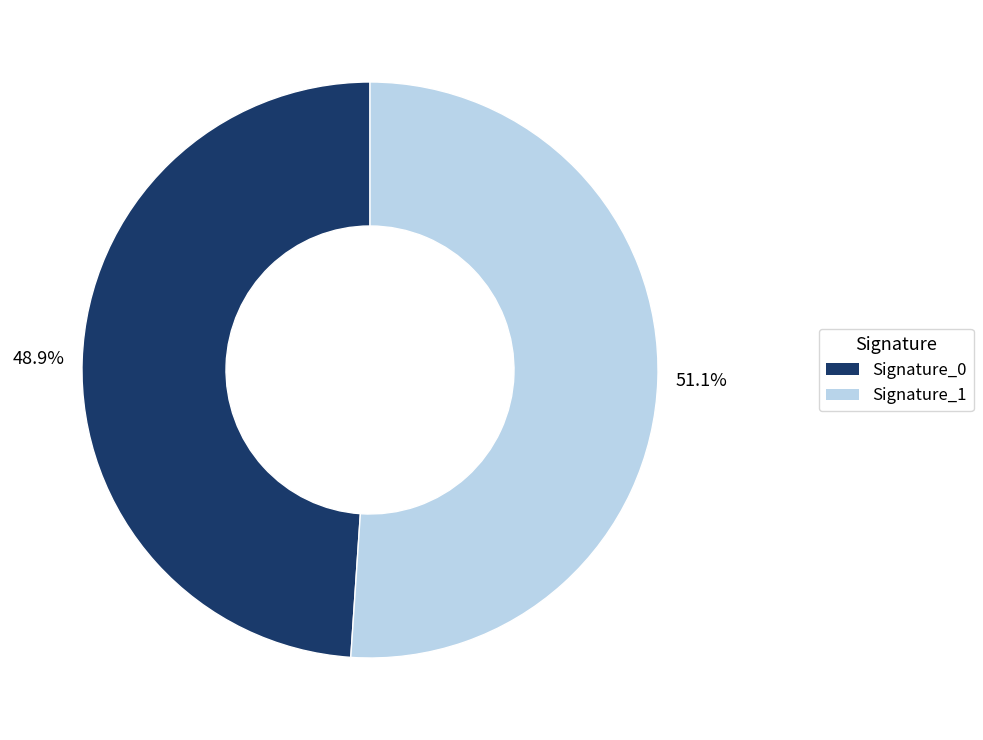

Which has a higher value, Signature_1 or Signature_0?

Signature_1